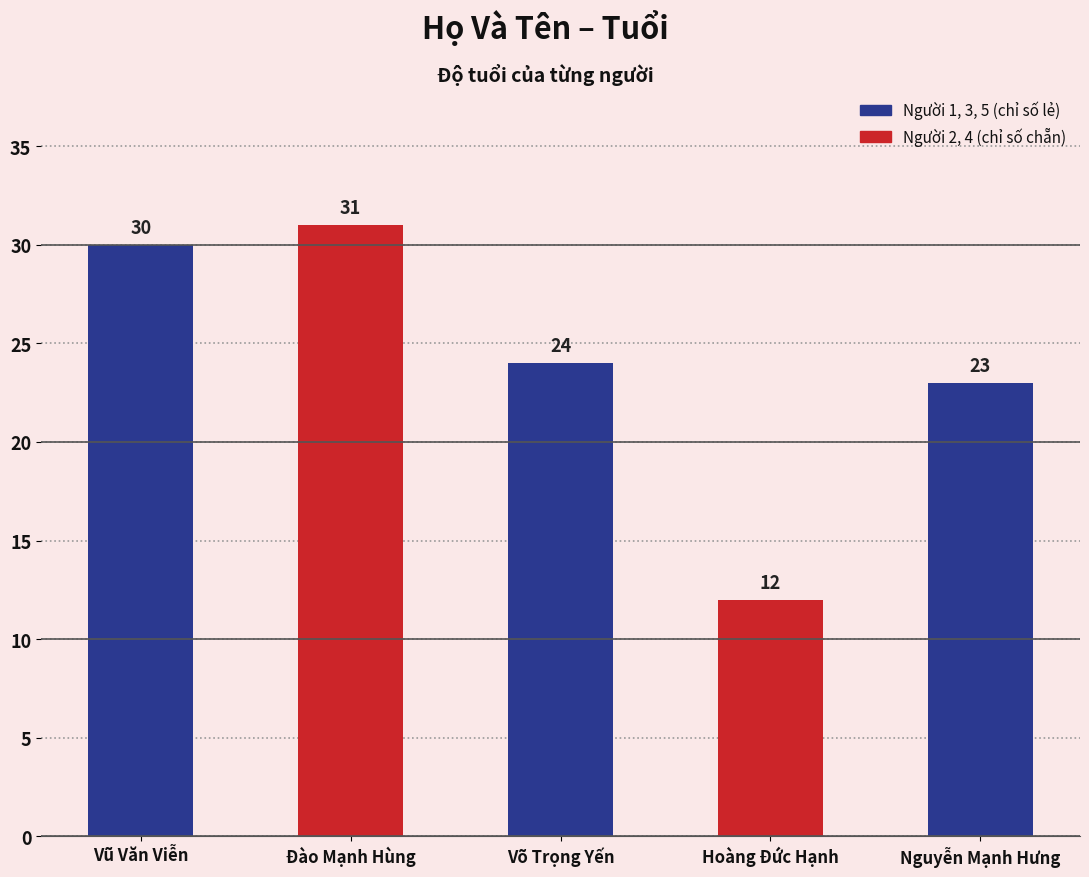

What position from the right is Võ Trọng Yến?

3